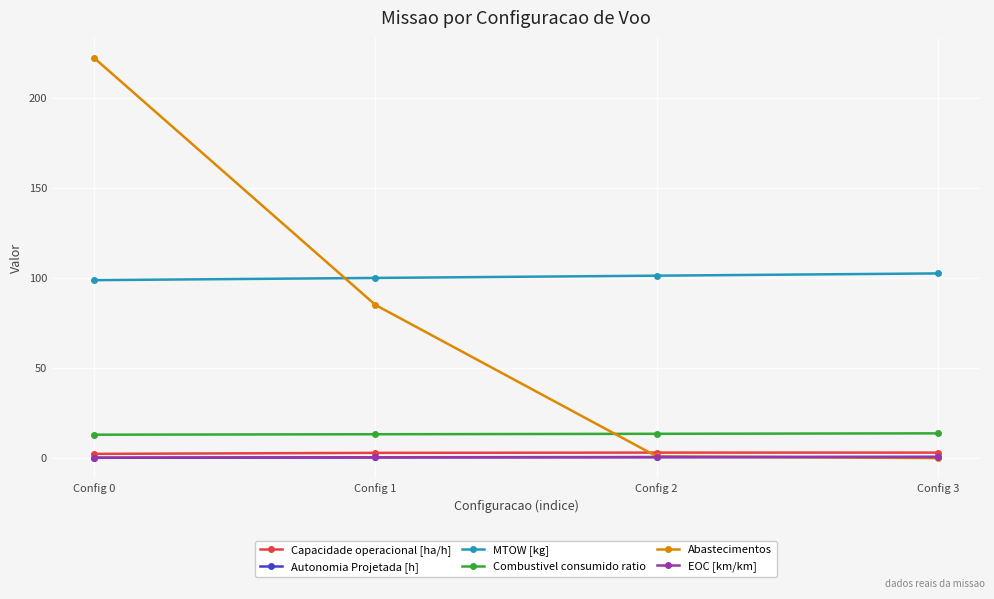

The Autonomia Projetada [h] series shows 0.3 at Config 1. True or false?

True